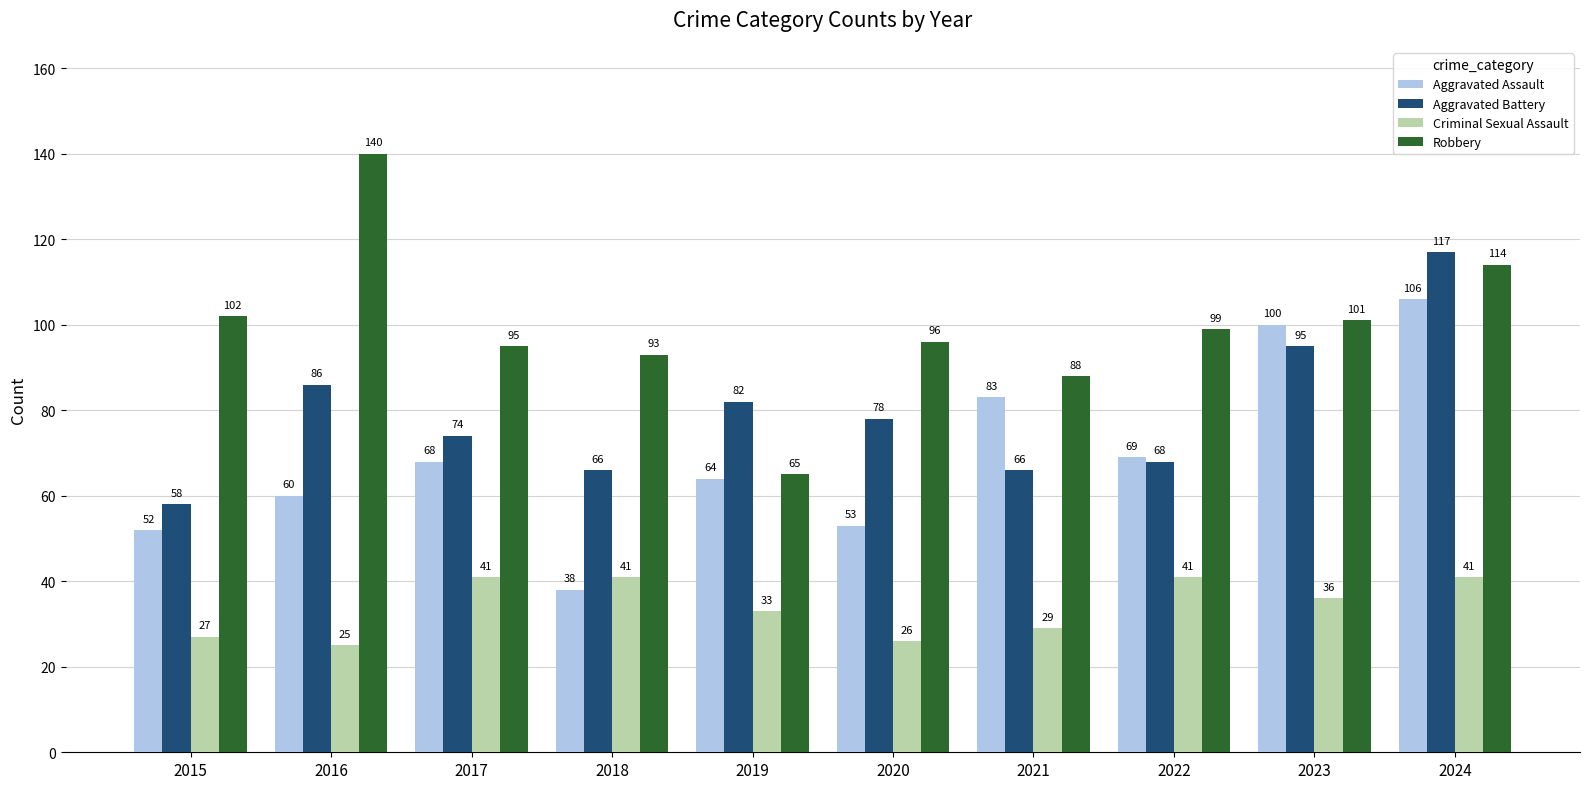

What is the sum of all Robbery values?

993